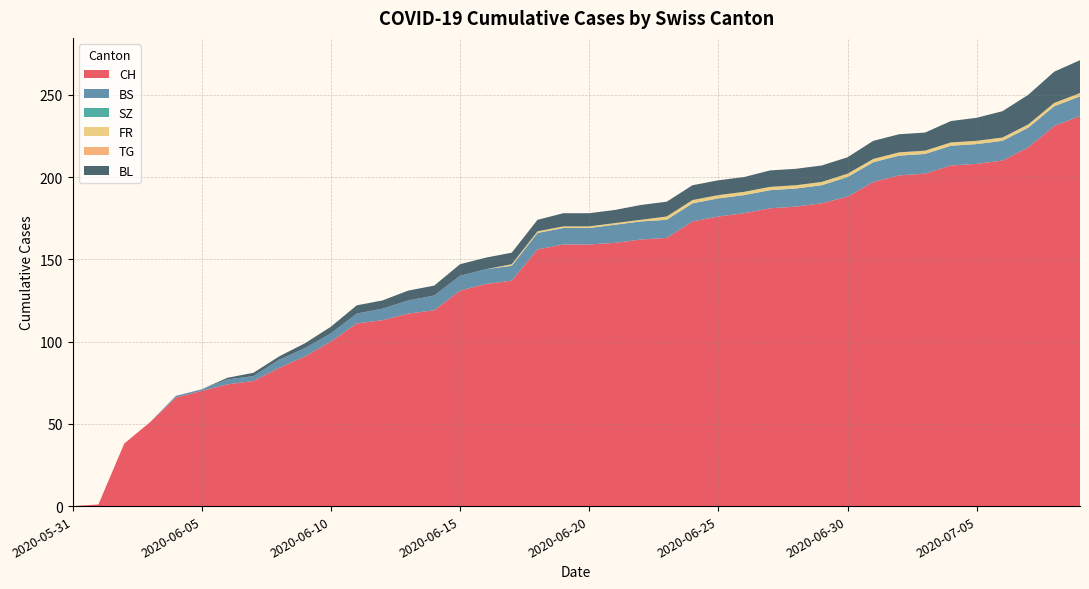

Reading right to left, list all the values displayed in this chart.

CH: 2020-07-09=237	2020-07-08=231	2020-07-07=218	2020-07-06=210	2020-07-05=208	2020-07-04=207	2020-07-03=202	2020-07-02=201	2020-07-01=197	2020-06-30=188	2020-06-29=184	2020-06-28=182	2020-06-27=181	2020-06-26=178	2020-06-25=176	2020-06-24=173	2020-06-23=163	2020-06-22=162	2020-06-21=160	2020-06-20=159	2020-06-19=159	2020-06-18=156	2020-06-17=137	2020-06-16=135	2020-06-15=131	2020-06-14=119	2020-06-13=117	2020-06-12=113	2020-06-11=111	2020-06-10=100	2020-06-09=91	2020-06-08=84	2020-06-07=76	2020-06-06=74	2020-06-05=70	2020-06-04=66	2020-06-03=51	2020-06-02=38	2020-06-01=1	2020-05-31=0
BS: 2020-07-09=12	2020-07-08=12	2020-07-07=12	2020-07-06=12	2020-07-05=12	2020-07-04=12	2020-07-03=12	2020-07-02=12	2020-07-01=12	2020-06-30=12	2020-06-29=11	2020-06-28=11	2020-06-27=11	2020-06-26=11	2020-06-25=11	2020-06-24=11	2020-06-23=11	2020-06-22=11	2020-06-21=11	2020-06-20=10	2020-06-19=10	2020-06-18=10	2020-06-17=9	2020-06-16=9	2020-06-15=9	2020-06-14=9	2020-06-13=8	2020-06-12=7	2020-06-11=6	2020-06-10=5	2020-06-09=5	2020-06-08=5	2020-06-07=3	2020-06-06=3	2020-06-05=1	2020-06-04=1	2020-06-03=0	2020-06-02=0	2020-06-01=0	2020-05-31=0
SZ: 2020-07-09=0	2020-07-08=0	2020-07-07=0	2020-07-06=0	2020-07-05=0	2020-07-04=0	2020-07-03=0	2020-07-02=0	2020-07-01=0	2020-06-30=0	2020-06-29=0	2020-06-28=0	2020-06-27=0	2020-06-26=0	2020-06-25=0	2020-06-24=0	2020-06-23=0	2020-06-22=0	2020-06-21=0	2020-06-20=0	2020-06-19=0	2020-06-18=0	2020-06-17=0	2020-06-16=0	2020-06-15=0	2020-06-14=0	2020-06-13=0	2020-06-12=0	2020-06-11=0	2020-06-10=0	2020-06-09=0	2020-06-08=0	2020-06-07=0	2020-06-06=0	2020-06-05=0	2020-06-04=0	2020-06-03=0	2020-06-02=0	2020-06-01=0	2020-05-31=0
FR: 2020-07-09=2	2020-07-08=2	2020-07-07=2	2020-07-06=2	2020-07-05=2	2020-07-04=2	2020-07-03=2	2020-07-02=2	2020-07-01=2	2020-06-30=2	2020-06-29=2	2020-06-28=2	2020-06-27=2	2020-06-26=2	2020-06-25=2	2020-06-24=2	2020-06-23=2	2020-06-22=1	2020-06-21=1	2020-06-20=1	2020-06-19=1	2020-06-18=1	2020-06-17=1	2020-06-16=0	2020-06-15=0	2020-06-14=0	2020-06-13=0	2020-06-12=0	2020-06-11=0	2020-06-10=0	2020-06-09=0	2020-06-08=0	2020-06-07=0	2020-06-06=0	2020-06-05=0	2020-06-04=0	2020-06-03=0	2020-06-02=0	2020-06-01=0	2020-05-31=0
TG: 2020-07-09=0	2020-07-08=0	2020-07-07=0	2020-07-06=0	2020-07-05=0	2020-07-04=0	2020-07-03=0	2020-07-02=0	2020-07-01=0	2020-06-30=0	2020-06-29=0	2020-06-28=0	2020-06-27=0	2020-06-26=0	2020-06-25=0	2020-06-24=0	2020-06-23=0	2020-06-22=0	2020-06-21=0	2020-06-20=0	2020-06-19=0	2020-06-18=0	2020-06-17=0	2020-06-16=0	2020-06-15=0	2020-06-14=0	2020-06-13=0	2020-06-12=0	2020-06-11=0	2020-06-10=0	2020-06-09=0	2020-06-08=0	2020-06-07=0	2020-06-06=0	2020-06-05=0	2020-06-04=0	2020-06-03=0	2020-06-02=0	2020-06-01=0	2020-05-31=0
BL: 2020-07-09=20	2020-07-08=19	2020-07-07=18	2020-07-06=16	2020-07-05=14	2020-07-04=13	2020-07-03=11	2020-07-02=11	2020-07-01=11	2020-06-30=10	2020-06-29=10	2020-06-28=10	2020-06-27=10	2020-06-26=9	2020-06-25=9	2020-06-24=9	2020-06-23=9	2020-06-22=9	2020-06-21=8	2020-06-20=8	2020-06-19=8	2020-06-18=7	2020-06-17=7	2020-06-16=7	2020-06-15=7	2020-06-14=6	2020-06-13=6	2020-06-12=5	2020-06-11=5	2020-06-10=4	2020-06-09=3	2020-06-08=2	2020-06-07=2	2020-06-06=1	2020-06-05=0	2020-06-04=0	2020-06-03=0	2020-06-02=0	2020-06-01=0	2020-05-31=0